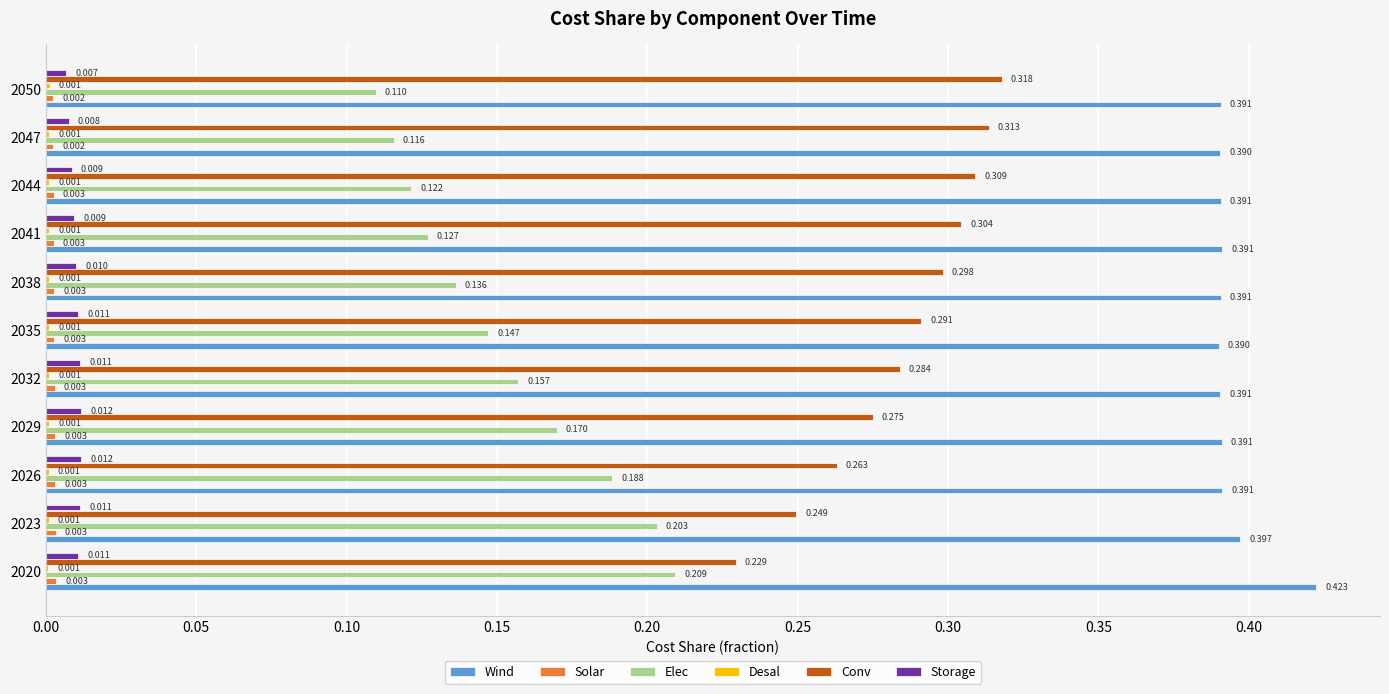

Between 2041 and 2047, which series saw the biggest shift?

Elec